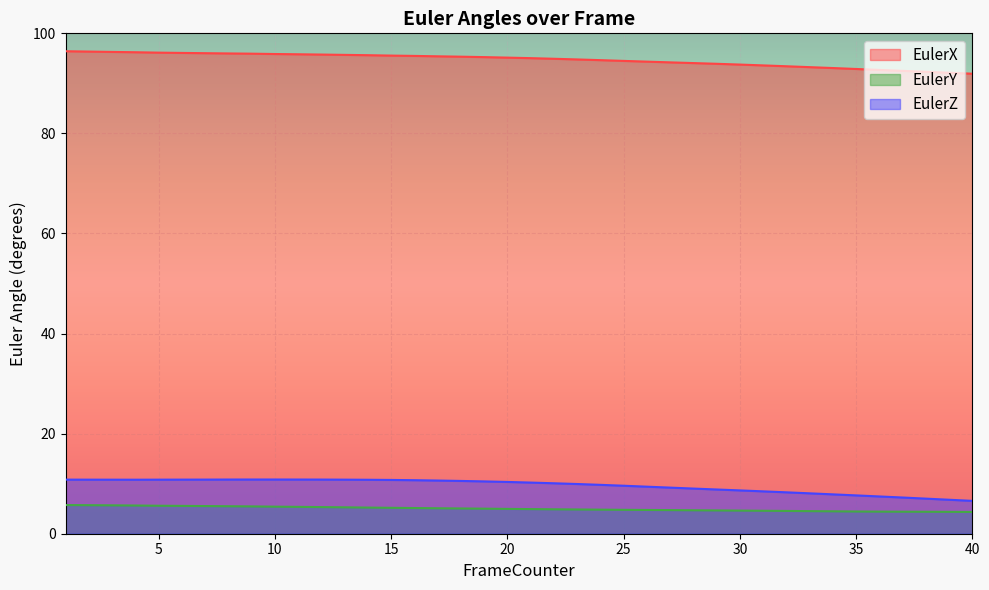

Where is EulerZ nearest to the value 8?

33